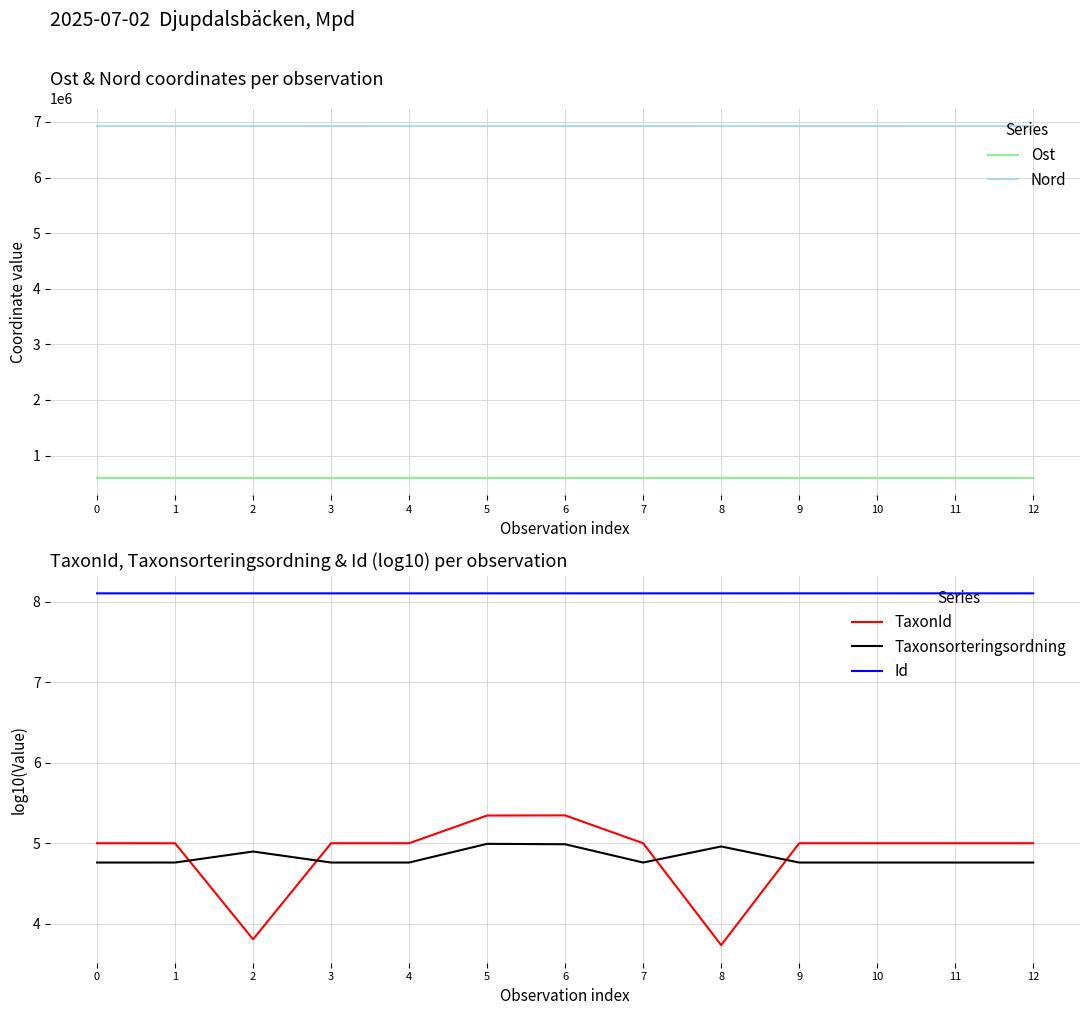

Reading right to left, extract all data points from this chart.

Ost: 597795.0	597821.0	597702.0	597756.0	597769.0	597725.0	597813.0	597807.0	597769.0	597720.0	597838.0	597819.0	597779.0
Nord: 6926064.0	6925945.0	6926159.0	6926156.0	6925979.0	6926163.0	6926065.0	6925924.0	6925979.0	6926153.0	6925930.0	6925931.0	6925954.0
TaxonId: 5.0	5.0	5.0	5.0	3.7	5.0	5.3	5.3	5.0	5.0	3.8	5.0	5.0
Taxonsorteringsordning: 4.8	4.8	4.8	4.8	5.0	4.8	5.0	5.0	4.8	4.8	4.9	4.8	4.8
Id: 8.1	8.1	8.1	8.1	8.1	8.1	8.1	8.1	8.1	8.1	8.1	8.1	8.1